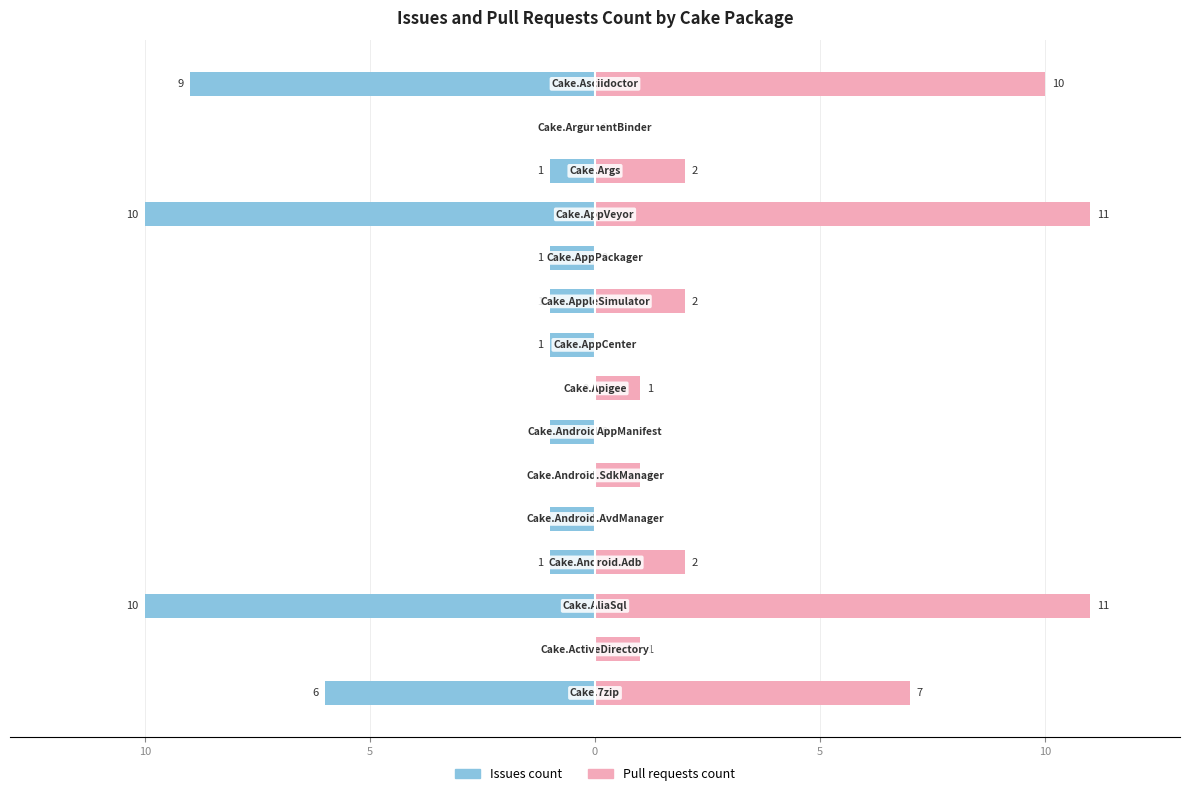

The Issues count series shows -9 at 14. True or false?

True